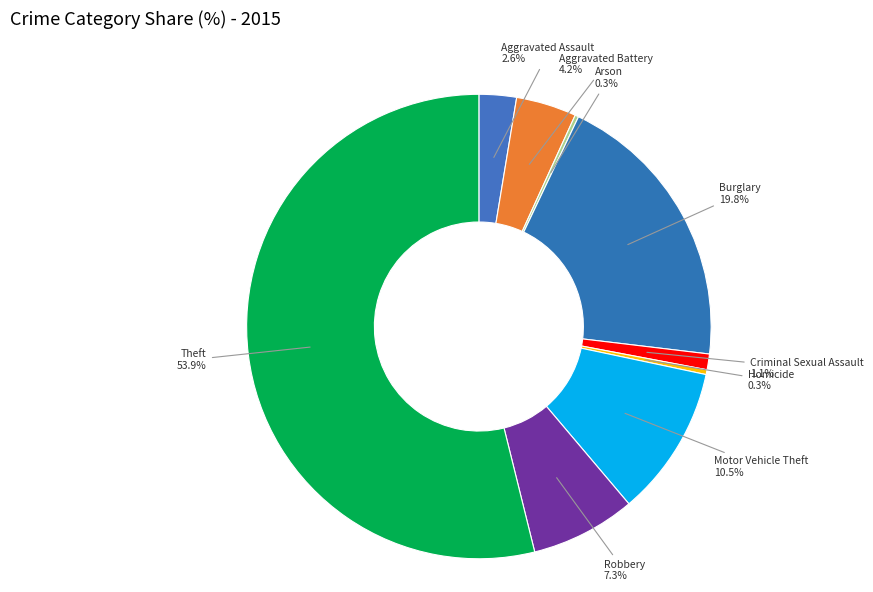

To the nearest percent, what is the average slice percentage?

11%